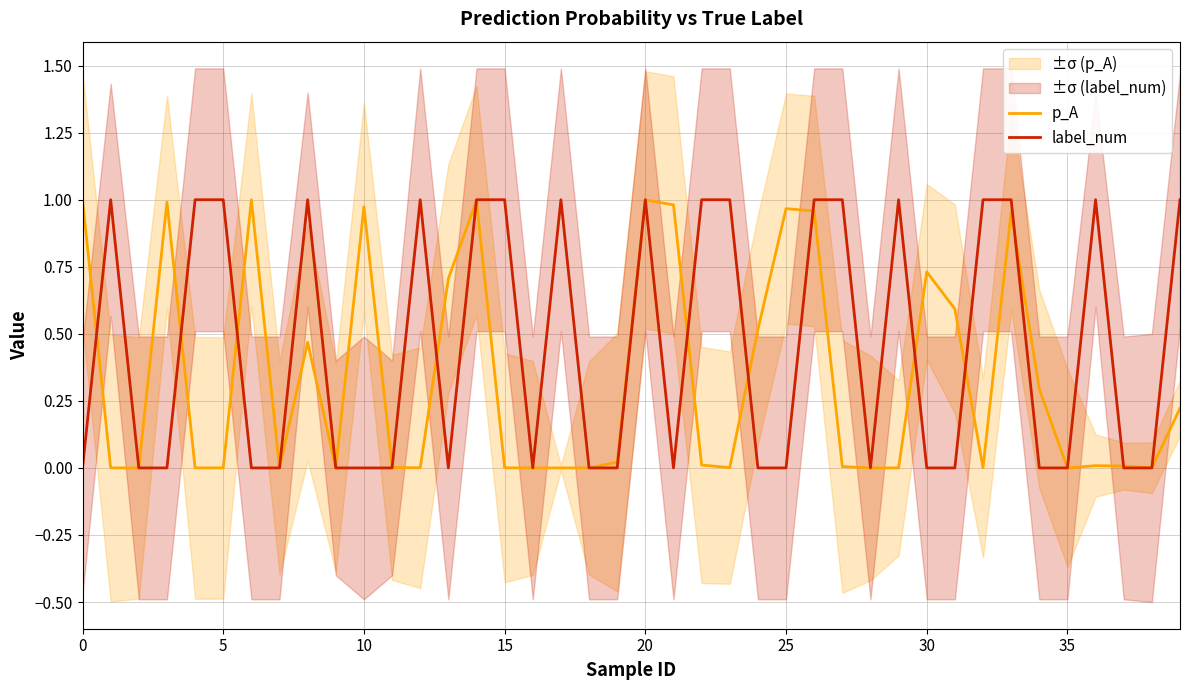

Is this an area chart (filled region under the line)?

No